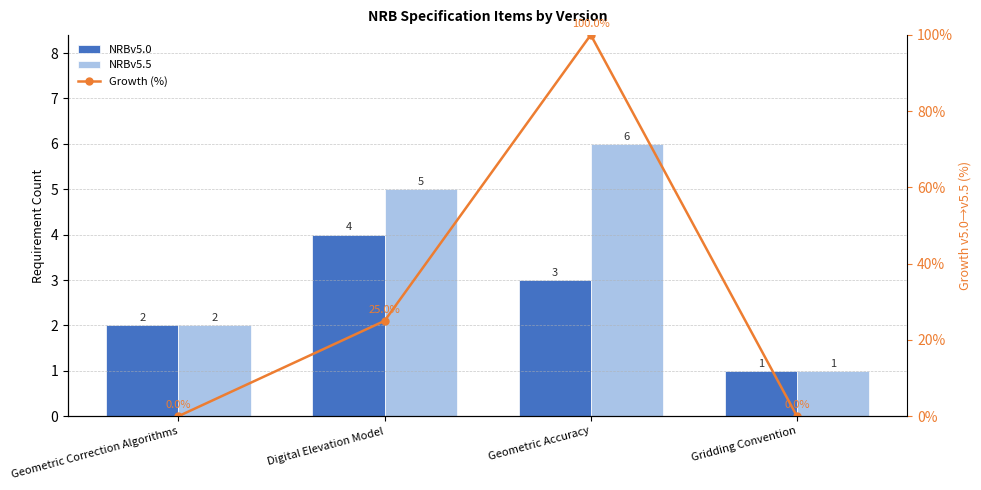

At which label is NRBv5.0 closest to 2?

Geometric Correction Algorithms